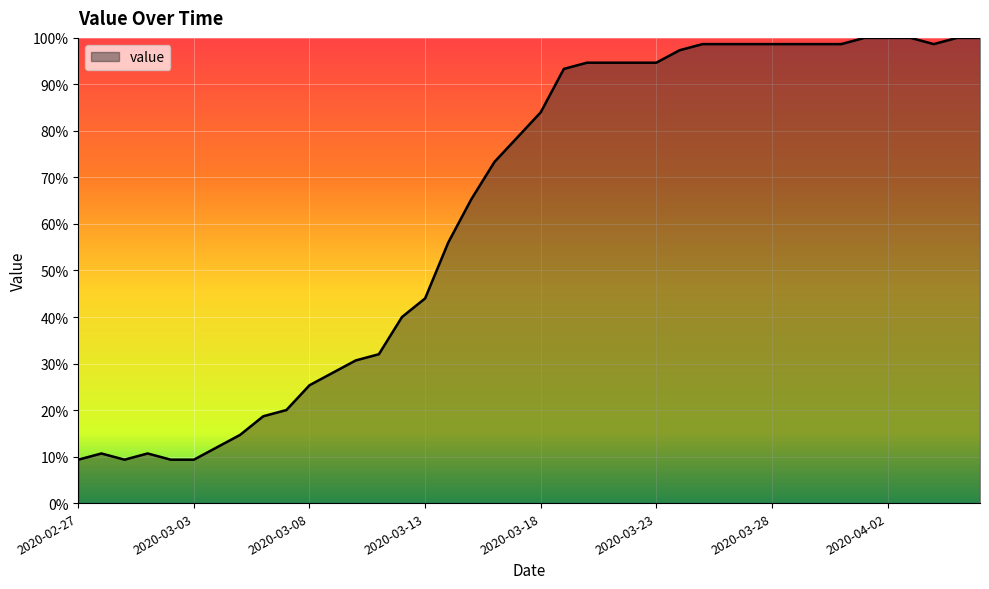

What is the difference between the maximum and minimum values?

90.7